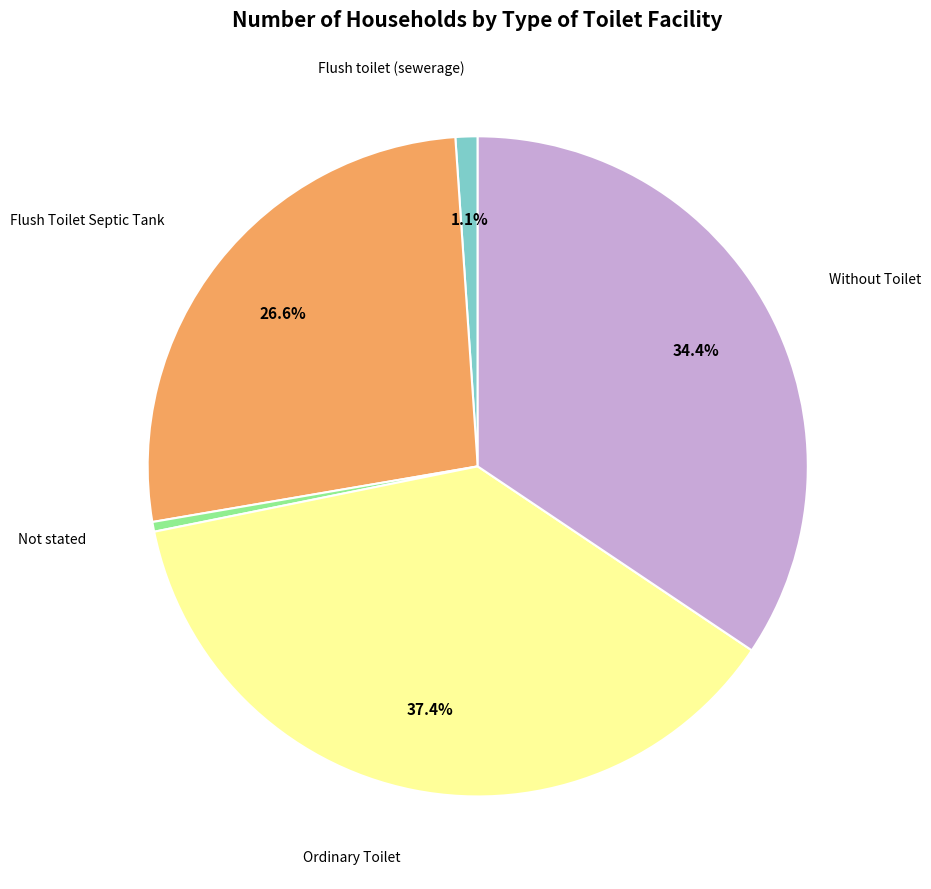

Does any single category account for the majority?

No